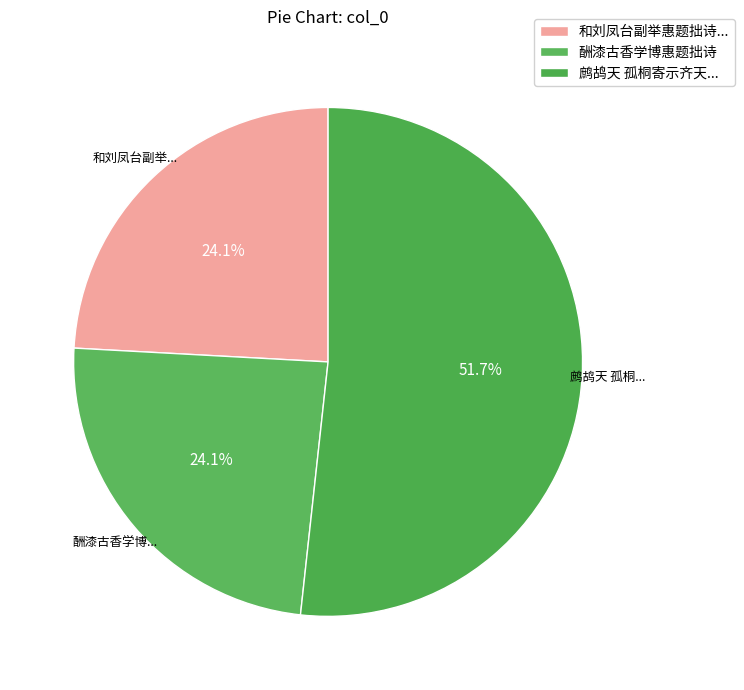

How many segments does this pie chart have?

3